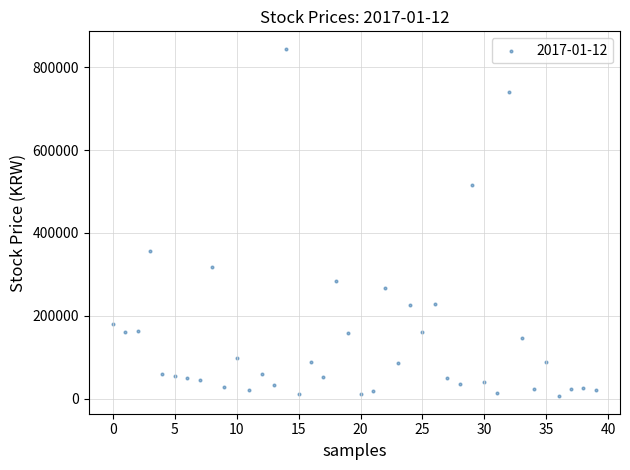

What Y value in the scatter plot is closest to 425245?

357500